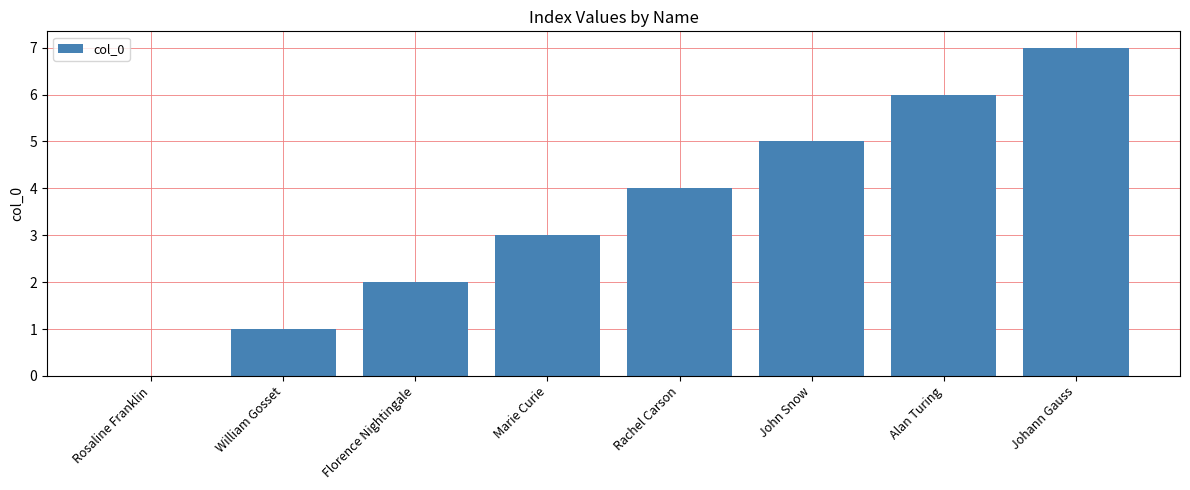

Is it true that the value at John Snow is 3?

False